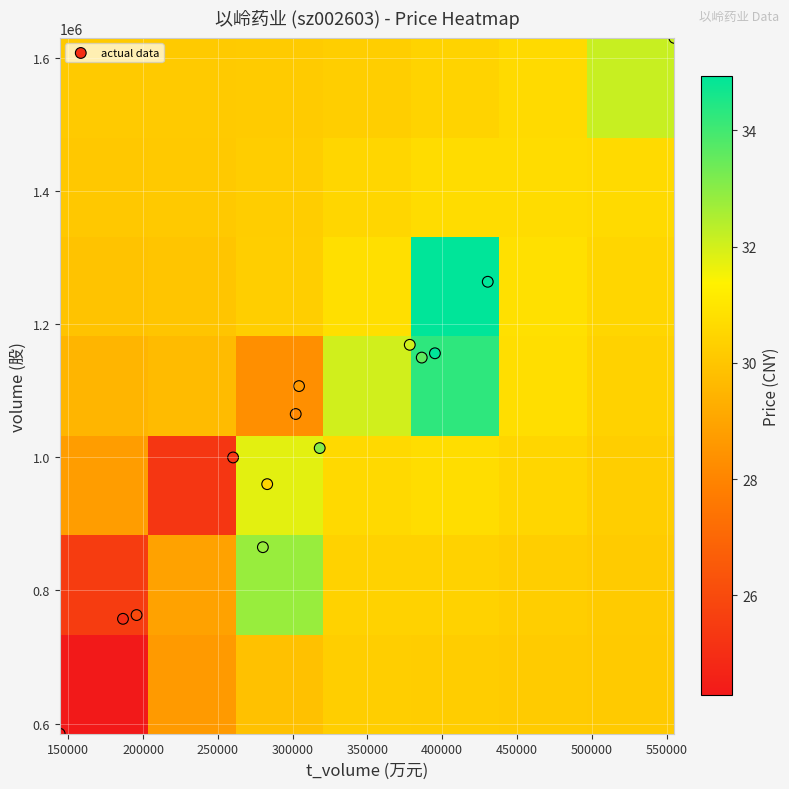

Which series has the largest total across all categories?

volume